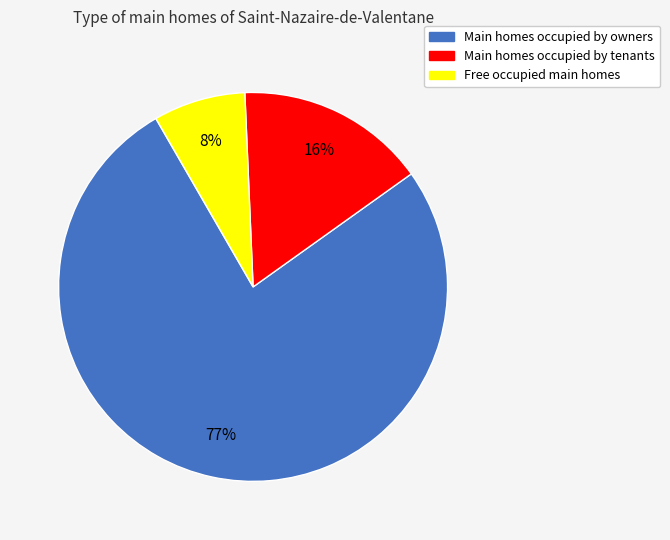

Is there a majority slice in this chart?

Yes